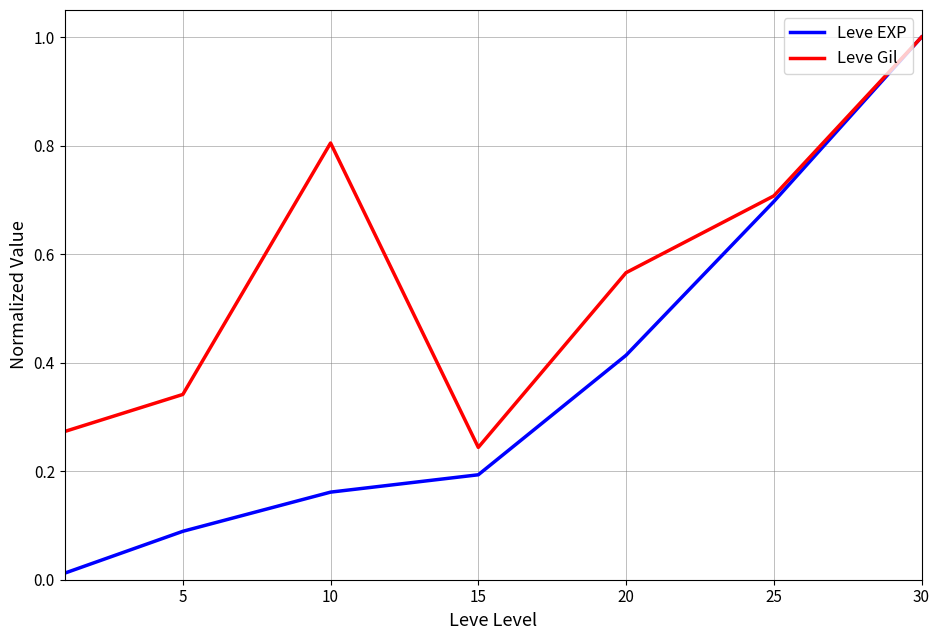

What is the maximum value for Leve Gil?

1.0